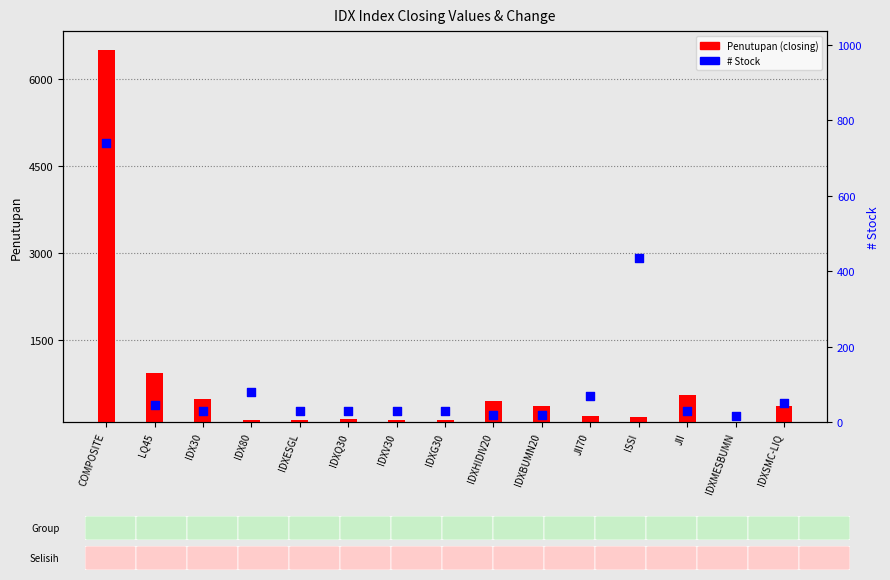

At which category is the sum across all series the highest?

COMPOSITE